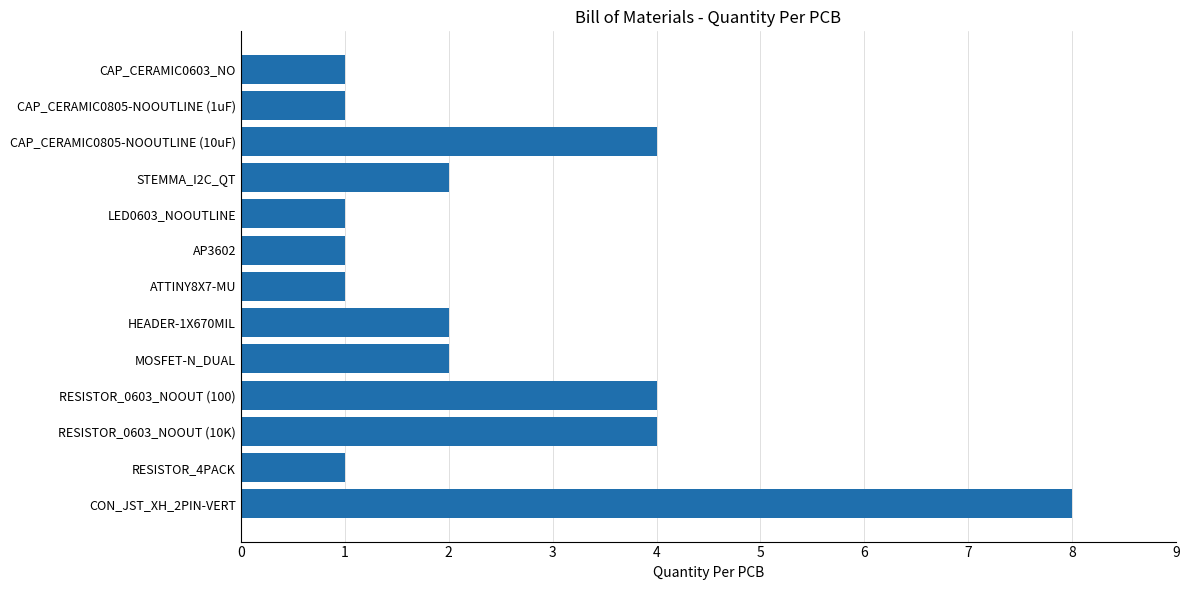

How many data points are less than 2?

6